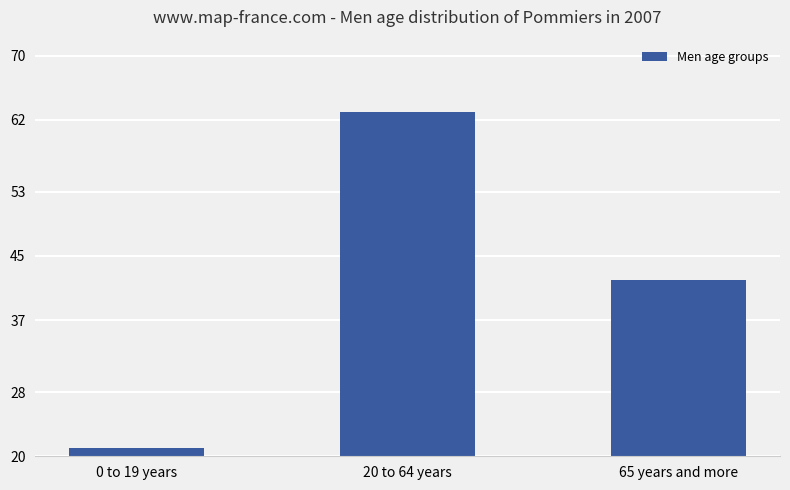

What is the average value?

42